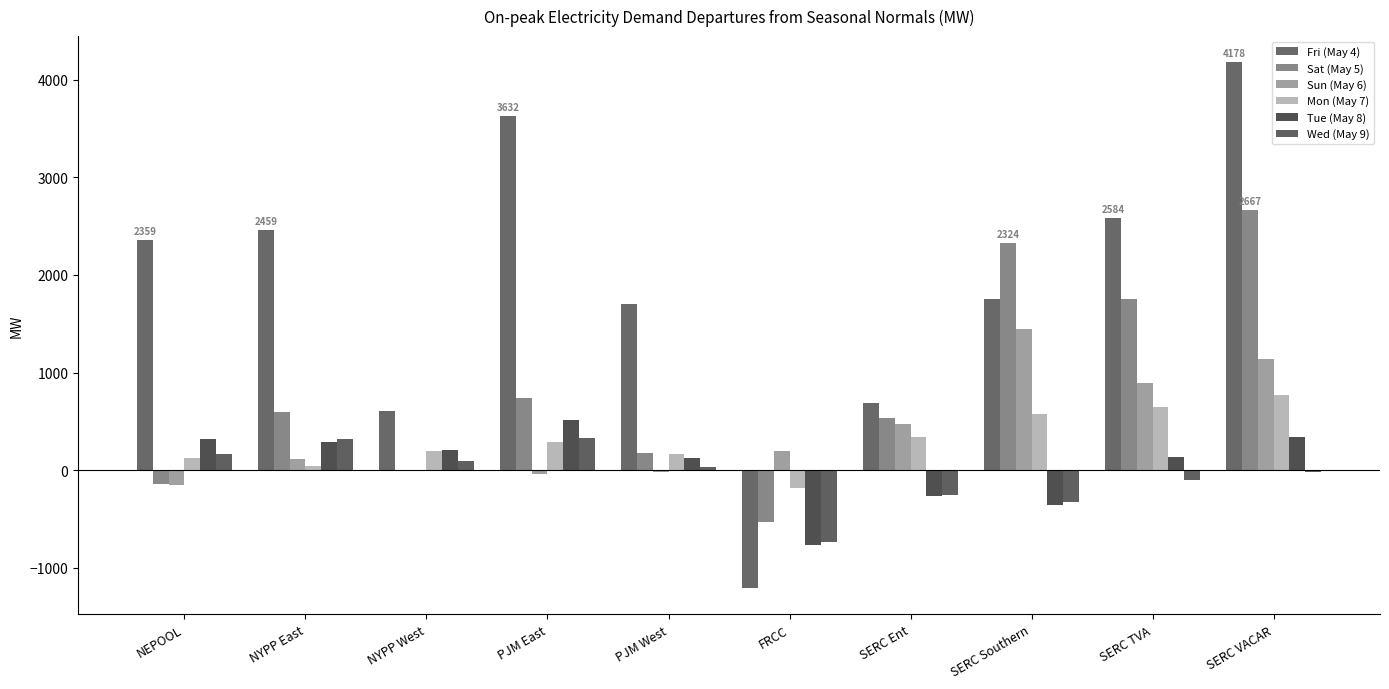

What is the total value across all series at SERC Ent?

1505.7